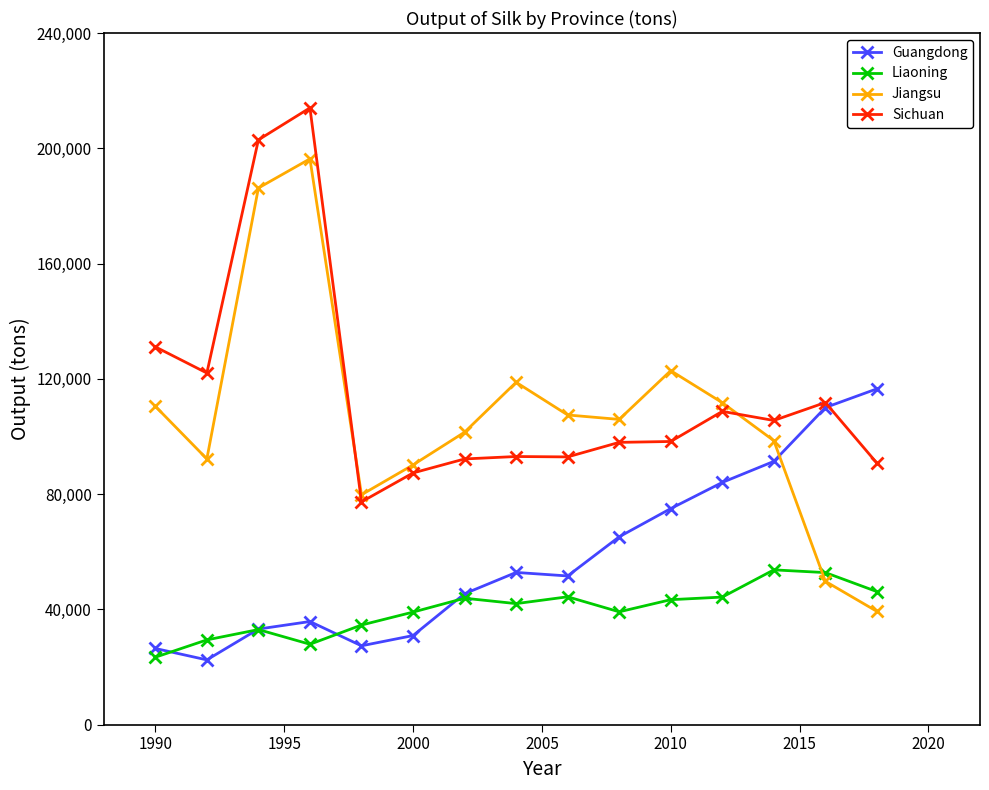

Rank the series by their maximum value, from highest to lowest.

Sichuan, Jiangsu, Guangdong, Liaoning